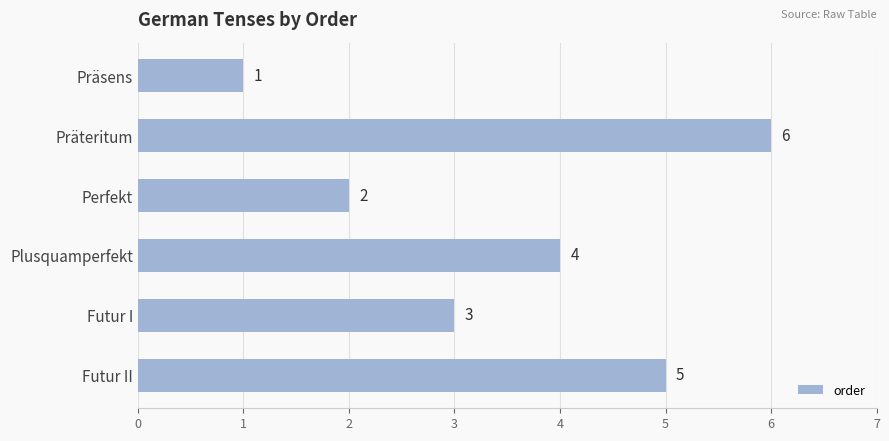

Rank the categories by value from highest to lowest.

Präteritum, Futur II, Plusquamperfekt, Futur I, Perfekt, Präsens